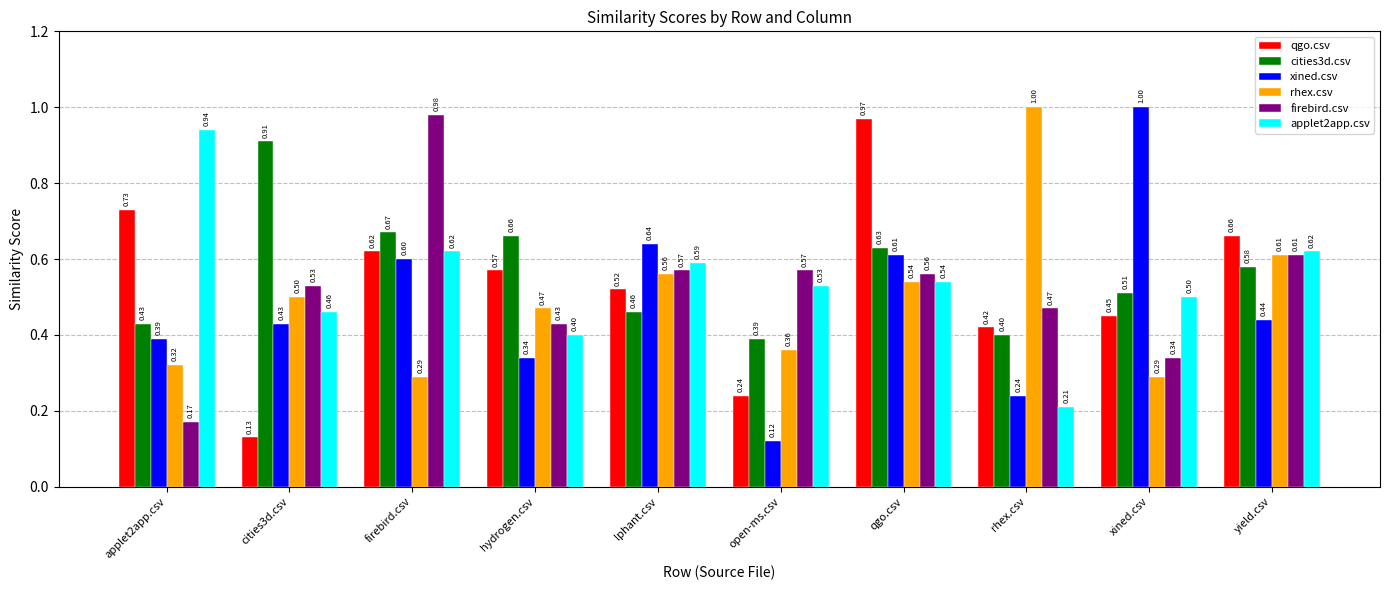

Which category has the lowest value in the cities3d.csv series?

open-ms.csv